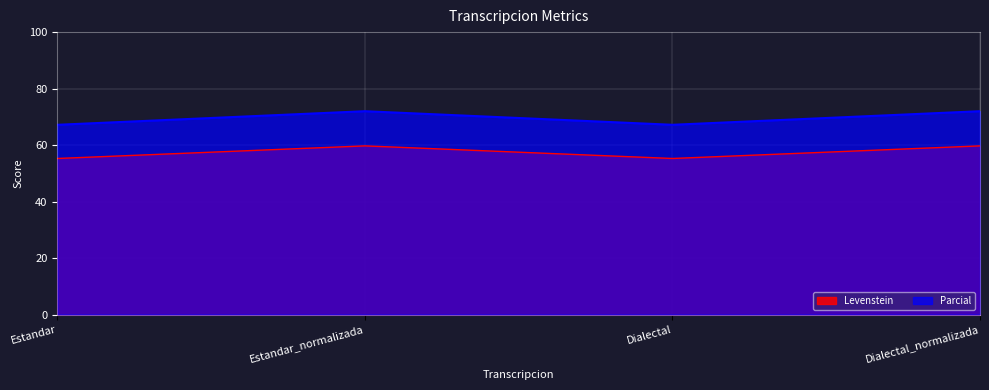

How many distinct data groups are displayed?

2